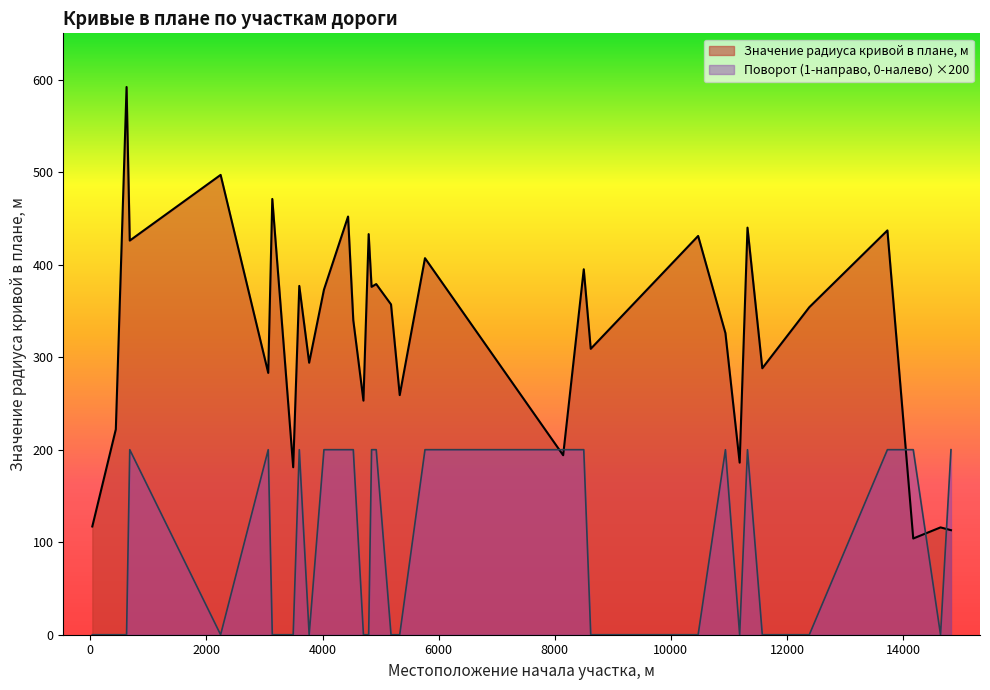

At which label does Значение радиуса кривой в плане, м first exceed 354?

625